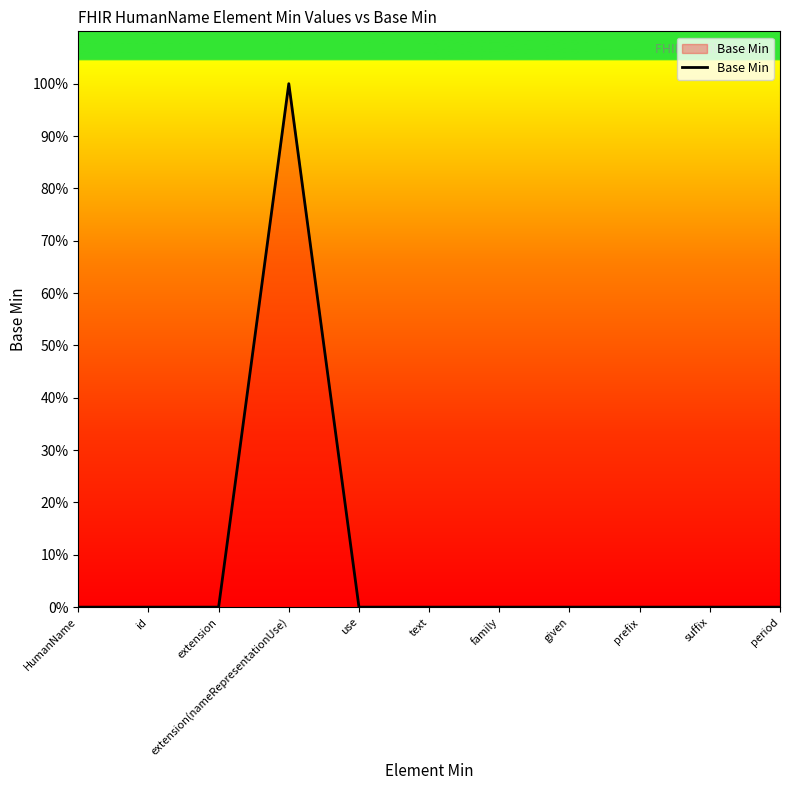

How many lines are shown in the chart?

1